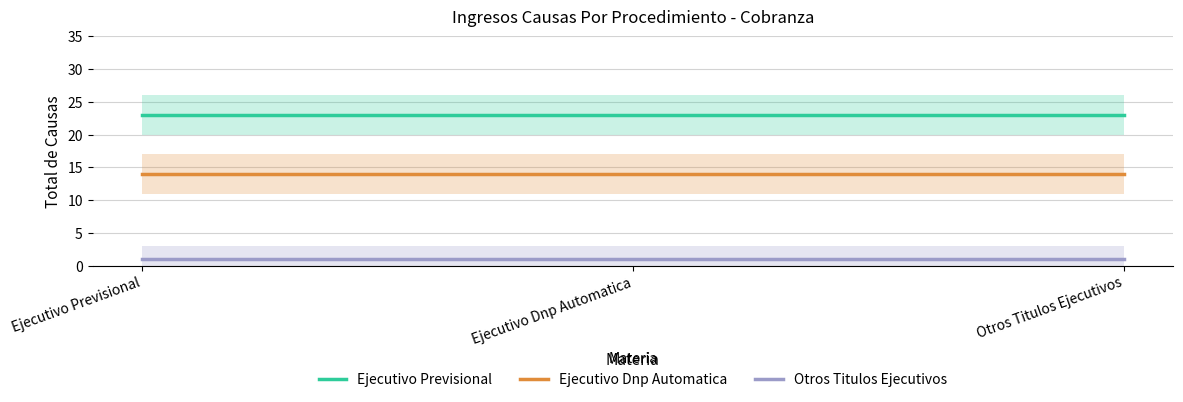

What is the maximum value for Otros Titulos Ejecutivos?

1